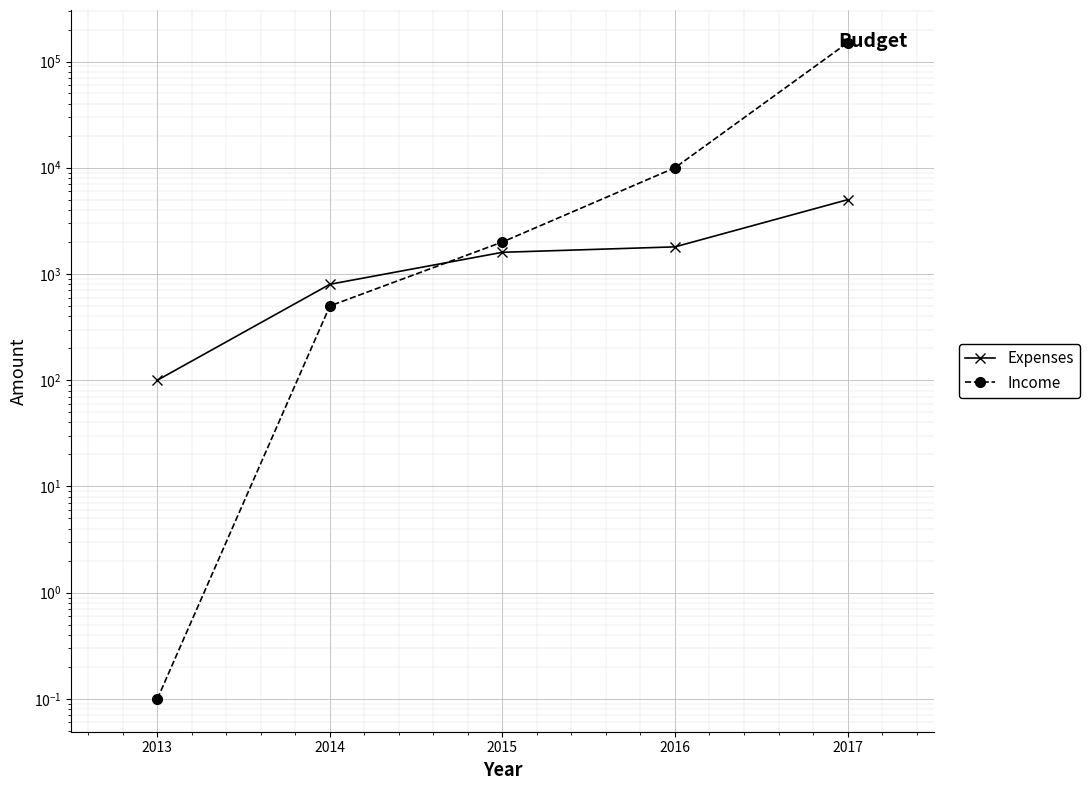

Rank the series by their average value, from lowest to highest.

Expenses, Income